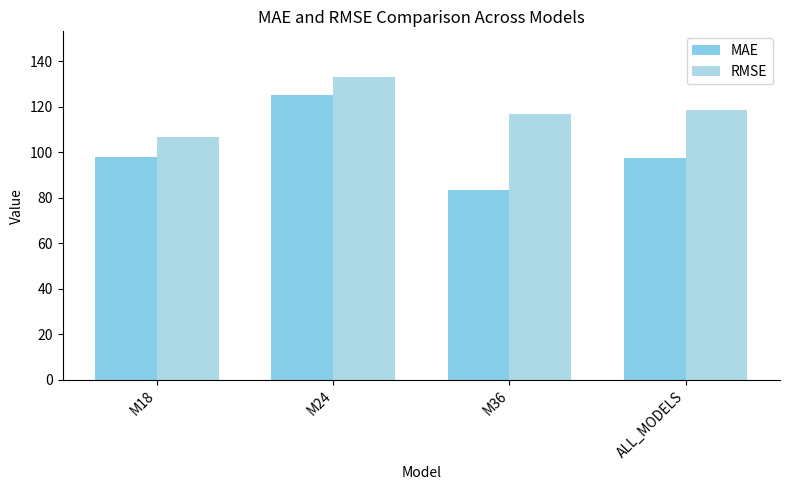

Where is RMSE nearest to the value 120?

ALL_MODELS